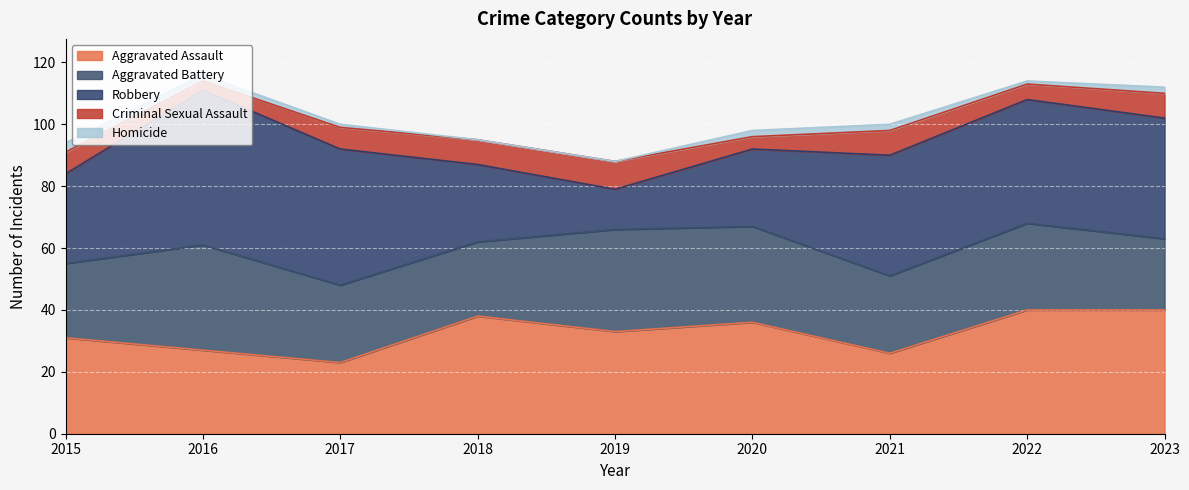

Is it true that Homicide equals 3 at 2015?

True